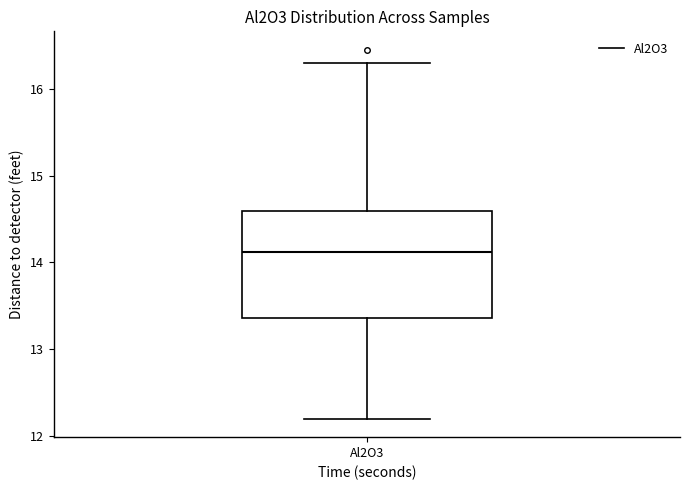

Where is the lower edge of the box for Al2O3 on the y-axis? The values are not printed on the chart, so give them approximately, as read against the axis.

13.4